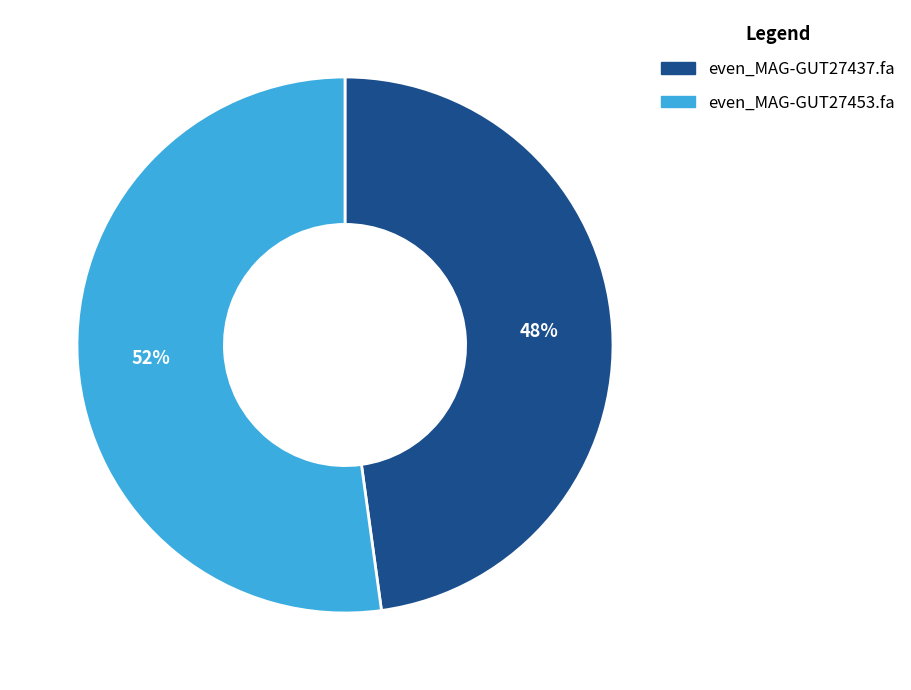

Is it true that even_MAG-GUT27437.fa is 38% of the pie?

False